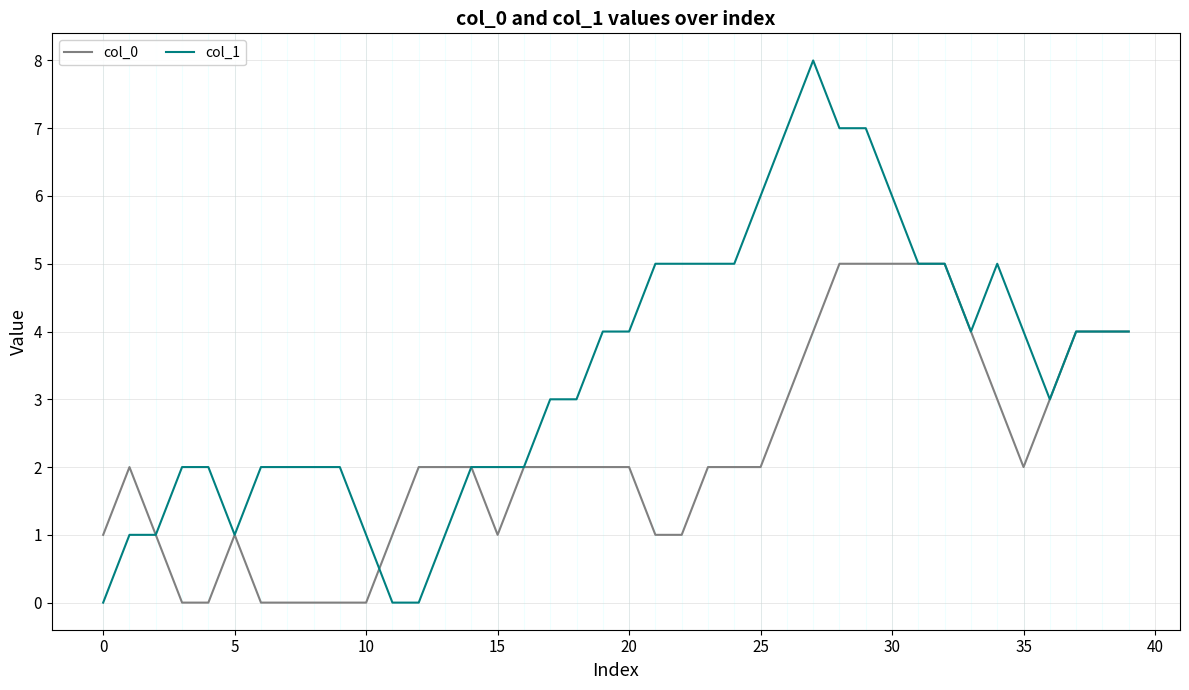

What is the difference between the maximum and minimum values in the col_0 series?

5